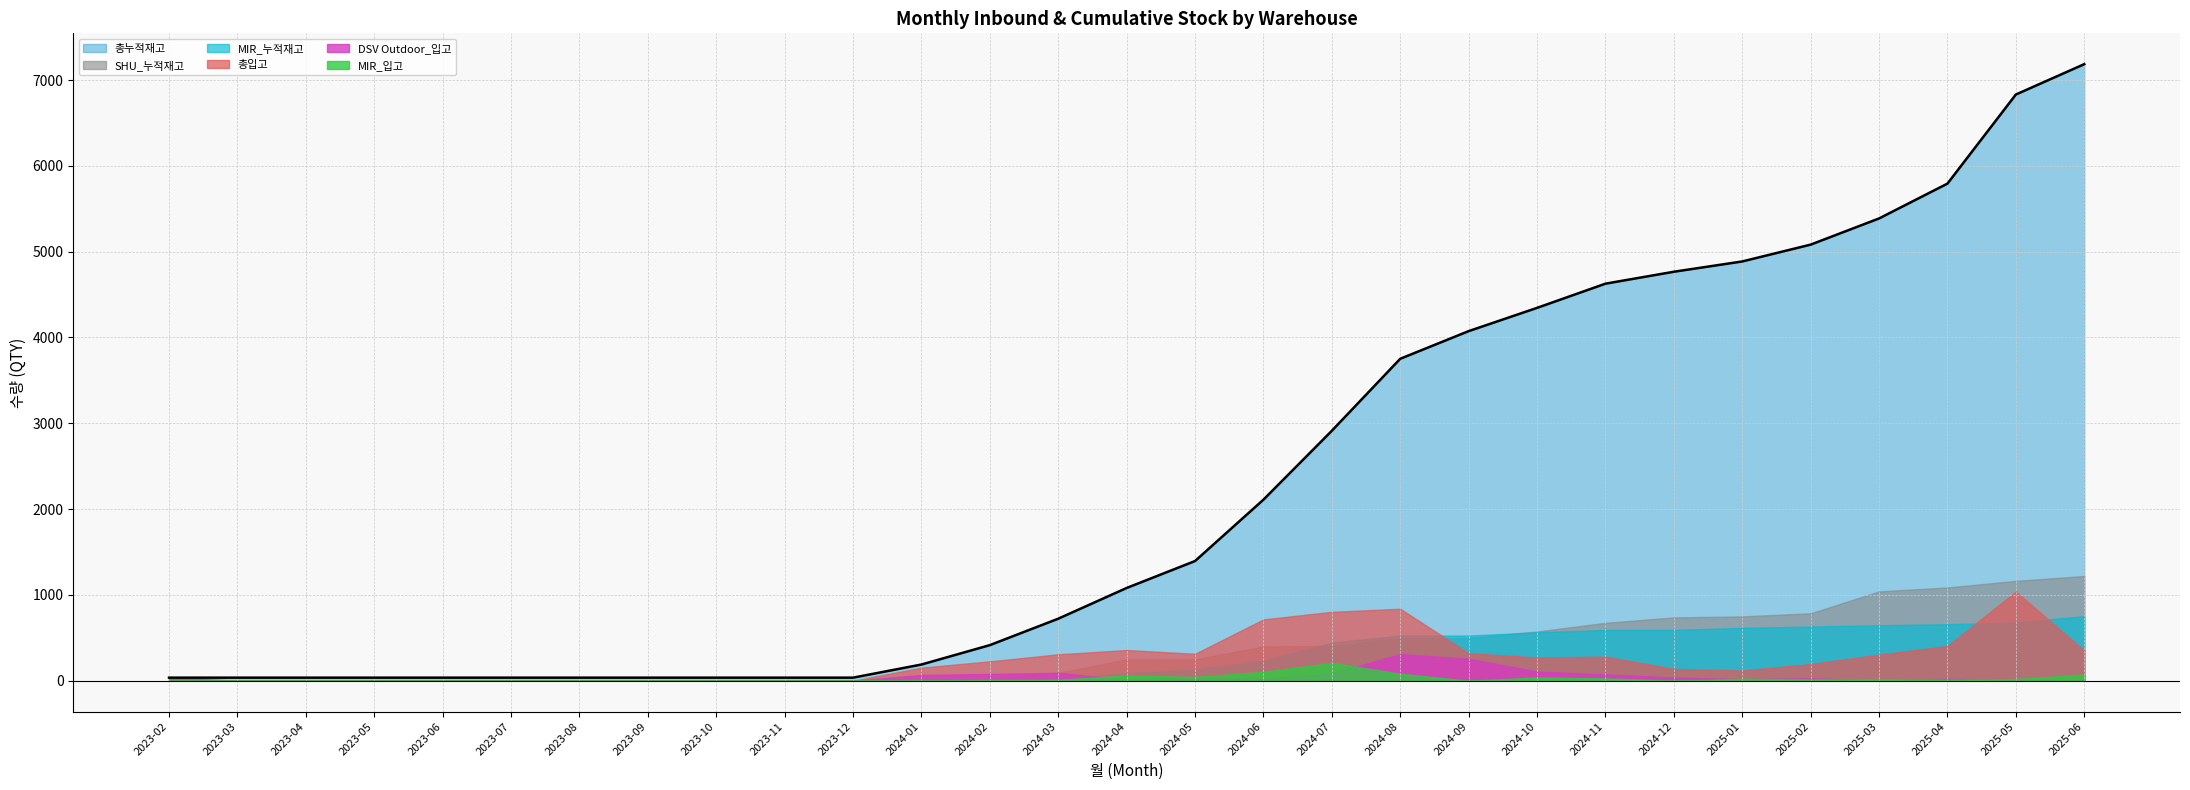

True or false: 총입고 has more than 2 points higher than both neighbors.

True